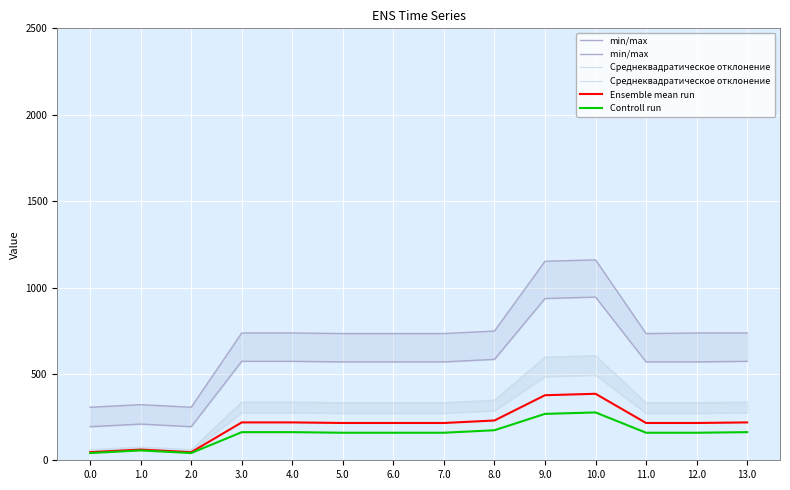

The min/max  series shows 572.9 at 13.0. True or false?

True